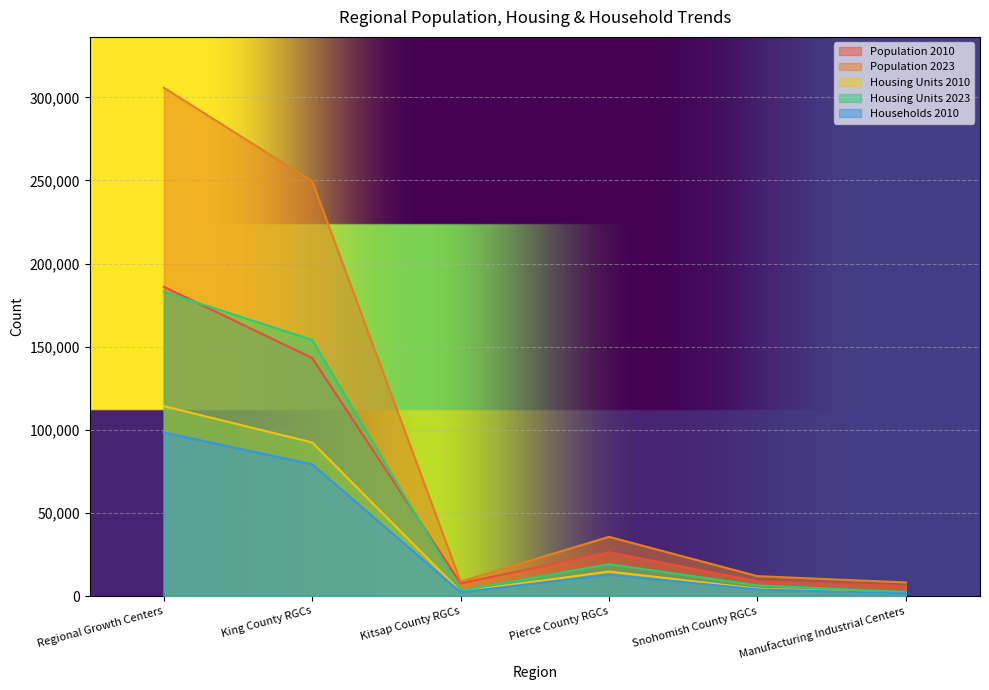

Which series changed the most between Regional Growth Centers and King County RGCs?

Population 2023